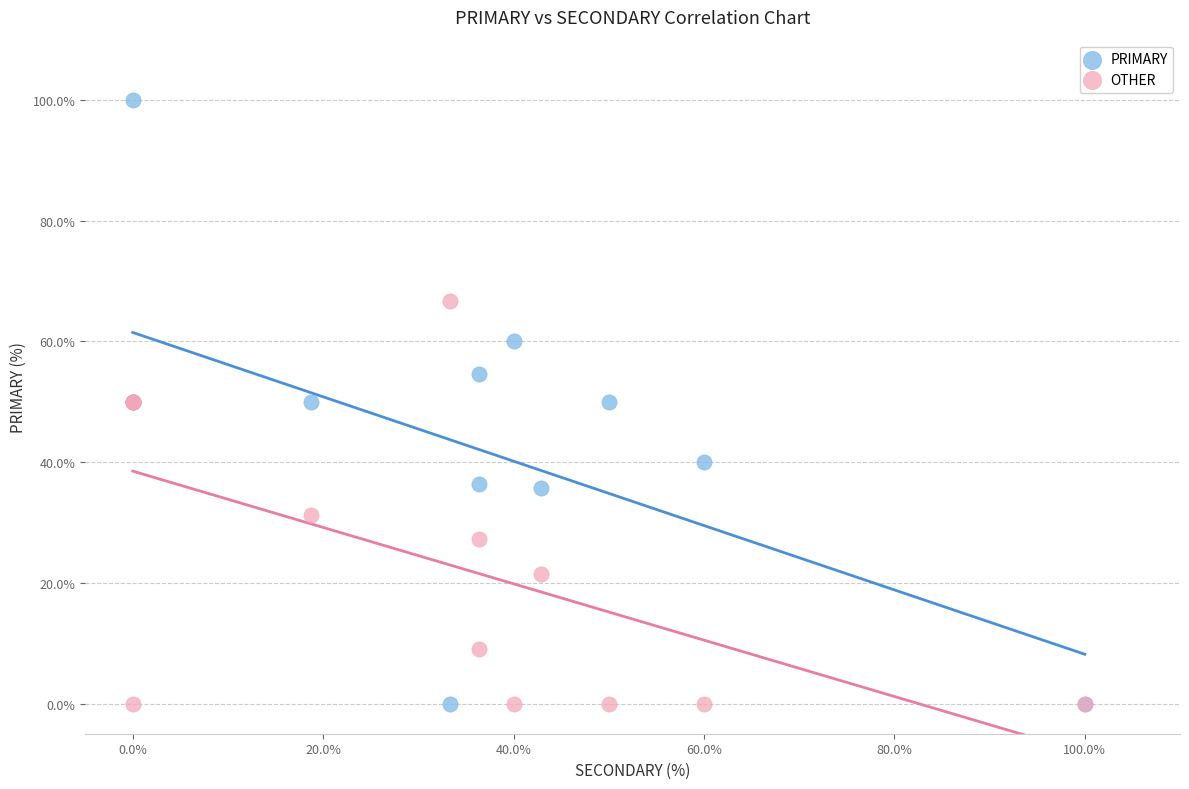

Which series contains the highest Y value?

PRIMARY